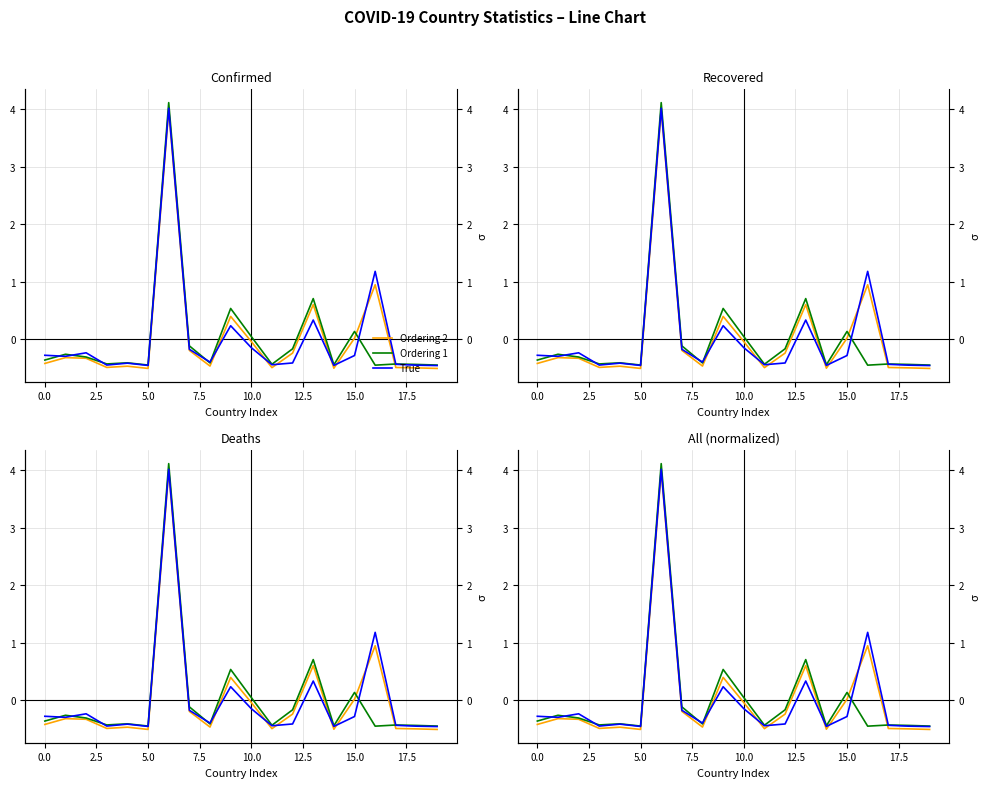

How many data points in Ordering 1 are above 0?

5